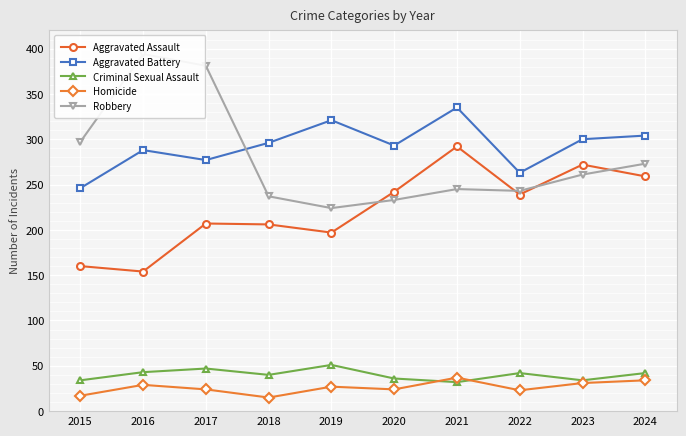

List the labels in order of Robbery value, largest first.

2016, 2017, 2015, 2024, 2023, 2021, 2022, 2018, 2020, 2019